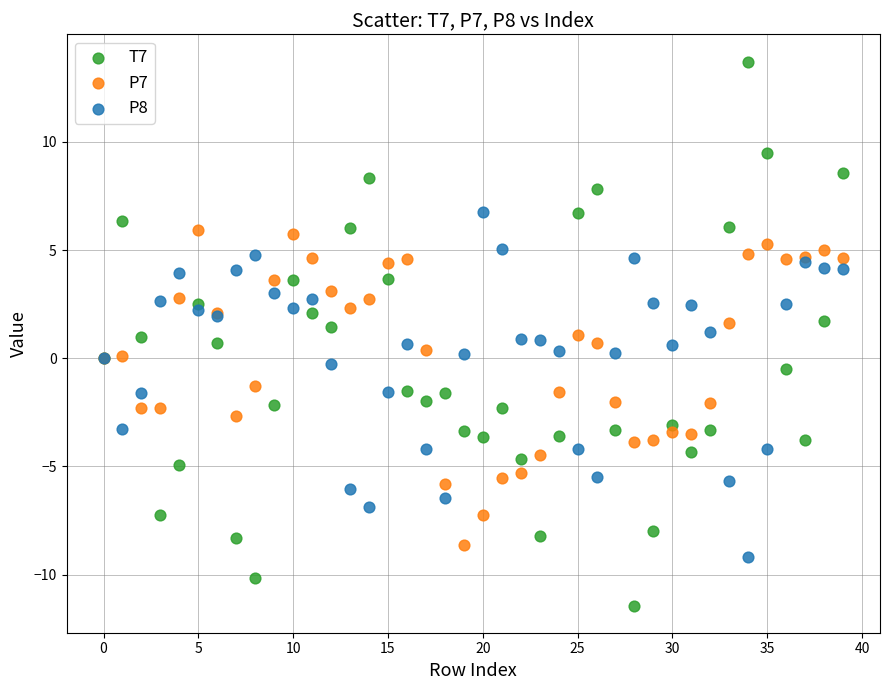

Which series reaches the maximum Y coordinate?

T7